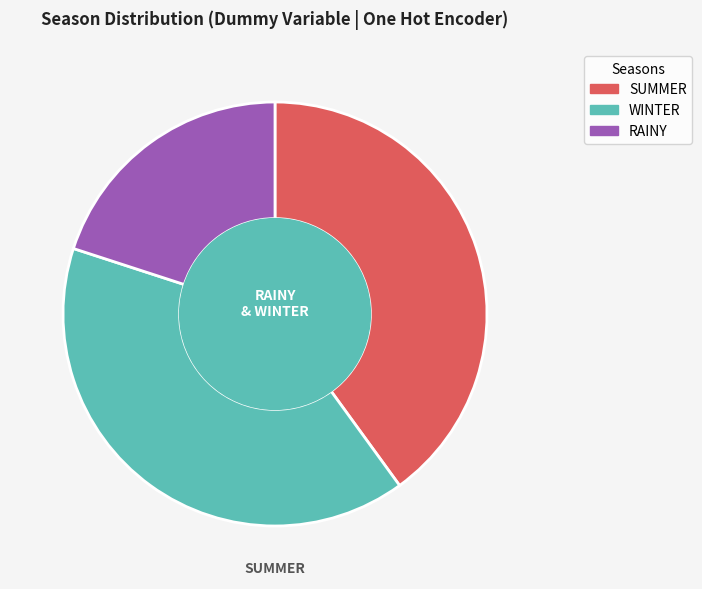

Does any single category account for the majority?

No